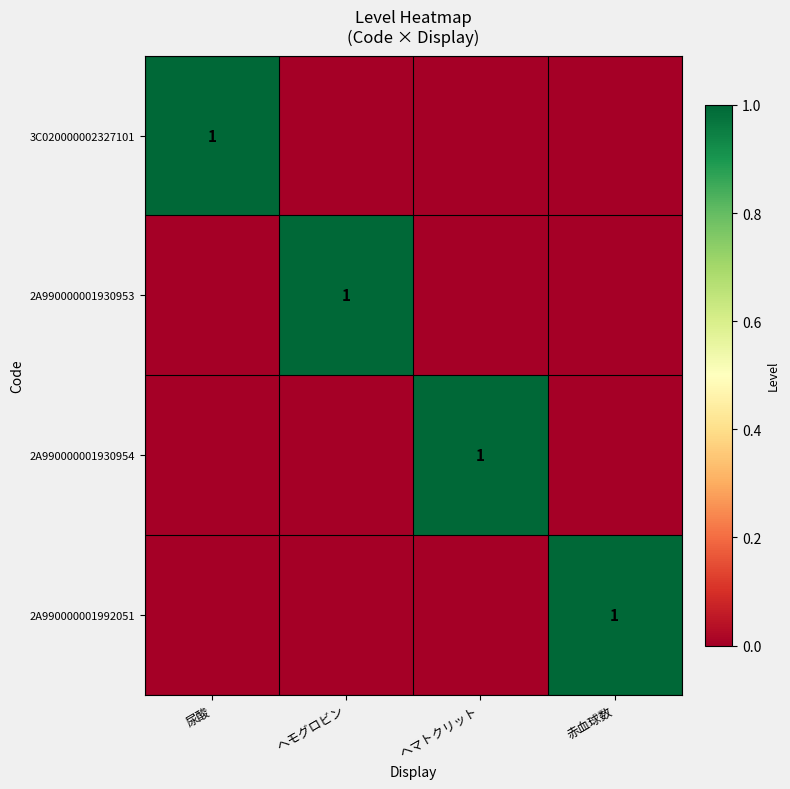

Which has a higher value, ヘモグロビン or 赤血球数?

ヘモグロビン